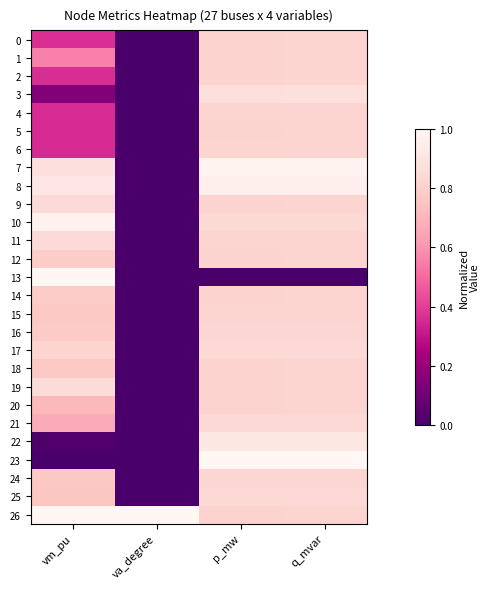

Reading left to right, transcribe all the data shown in this chart.

0: vm_pu=0.4	va_degree=0.0	p_mw=0.8	q_mvar=0.8
1: vm_pu=0.6	va_degree=0.0	p_mw=0.8	q_mvar=0.8
2: vm_pu=0.4	va_degree=0.0	p_mw=0.8	q_mvar=0.8
3: vm_pu=0.2	va_degree=0.0	p_mw=0.9	q_mvar=0.9
4: vm_pu=0.4	va_degree=0.0	p_mw=0.8	q_mvar=0.8
5: vm_pu=0.4	va_degree=0.0	p_mw=0.8	q_mvar=0.8
6: vm_pu=0.4	va_degree=0.0	p_mw=0.8	q_mvar=0.8
7: vm_pu=0.9	va_degree=0.0	p_mw=1.0	q_mvar=1.0
8: vm_pu=0.9	va_degree=0.0	p_mw=1.0	q_mvar=1.0
9: vm_pu=0.8	va_degree=0.0	p_mw=0.8	q_mvar=0.8
10: vm_pu=1.0	va_degree=0.0	p_mw=0.8	q_mvar=0.8
11: vm_pu=0.8	va_degree=0.0	p_mw=0.8	q_mvar=0.8
12: vm_pu=0.8	va_degree=0.0	p_mw=0.8	q_mvar=0.8
13: vm_pu=1.0	va_degree=0.0	p_mw=0.0	q_mvar=0.0
14: vm_pu=0.8	va_degree=0.0	p_mw=0.8	q_mvar=0.8
15: vm_pu=0.8	va_degree=0.0	p_mw=0.8	q_mvar=0.8
16: vm_pu=0.8	va_degree=0.0	p_mw=0.8	q_mvar=0.8
17: vm_pu=0.8	va_degree=0.0	p_mw=0.8	q_mvar=0.8
18: vm_pu=0.8	va_degree=0.0	p_mw=0.8	q_mvar=0.8
19: vm_pu=0.9	va_degree=0.0	p_mw=0.8	q_mvar=0.8
20: vm_pu=0.7	va_degree=0.0	p_mw=0.8	q_mvar=0.8
21: vm_pu=0.7	va_degree=0.0	p_mw=0.8	q_mvar=0.8
22: vm_pu=0.0	va_degree=0.0	p_mw=0.9	q_mvar=0.9
23: vm_pu=0.0	va_degree=0.0	p_mw=1.0	q_mvar=1.0
24: vm_pu=0.8	va_degree=0.0	p_mw=0.8	q_mvar=0.8
25: vm_pu=0.8	va_degree=0.0	p_mw=0.8	q_mvar=0.8
26: vm_pu=1.0	va_degree=1.0	p_mw=0.8	q_mvar=0.8